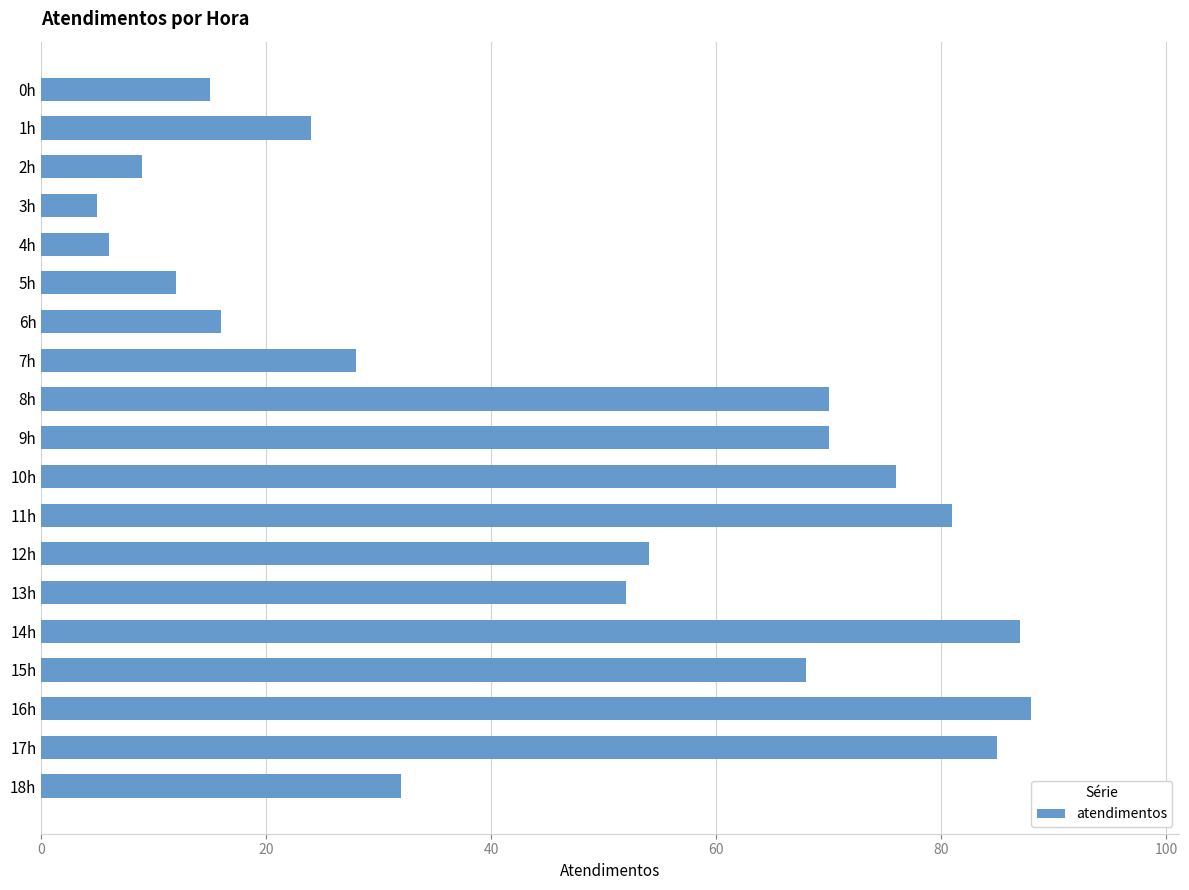

The chart shows a value of 52 at 13h. True or false?

True